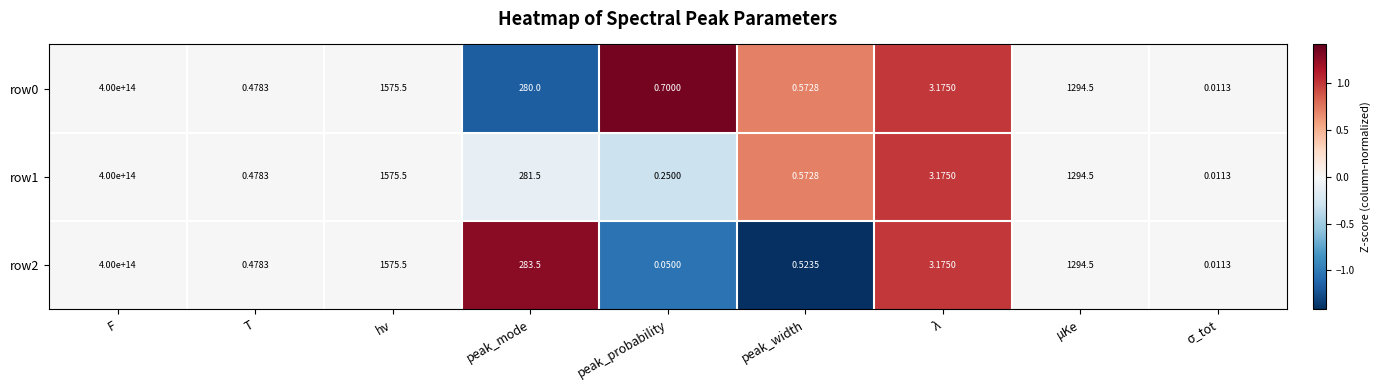

Where does the row0 series first go above 3?

F